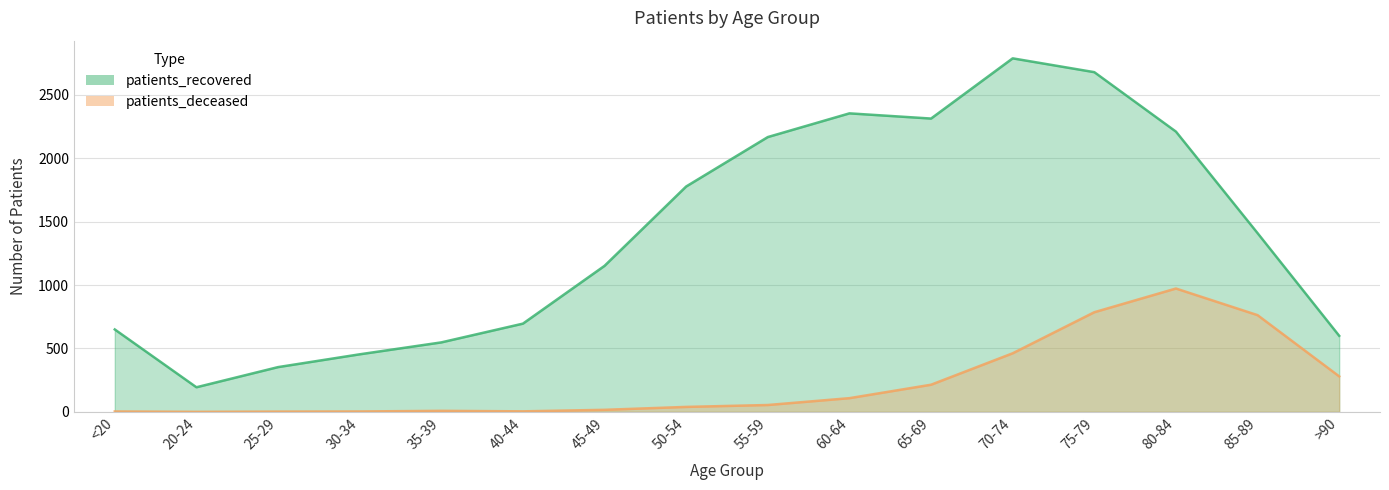

Between <20 and 55-59, which is larger?

55-59